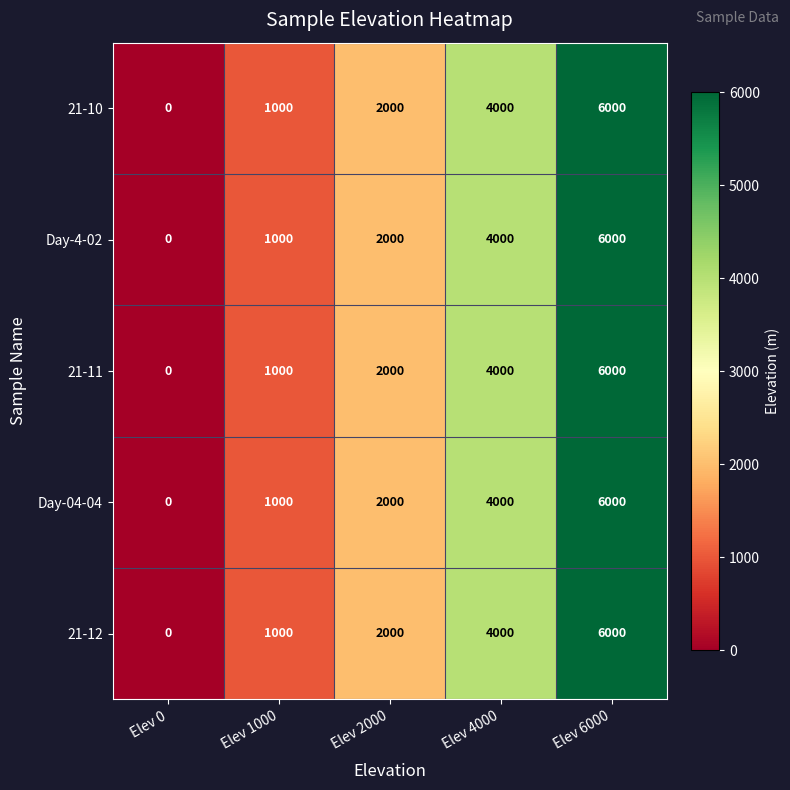

How many distinct data groups are displayed?

5